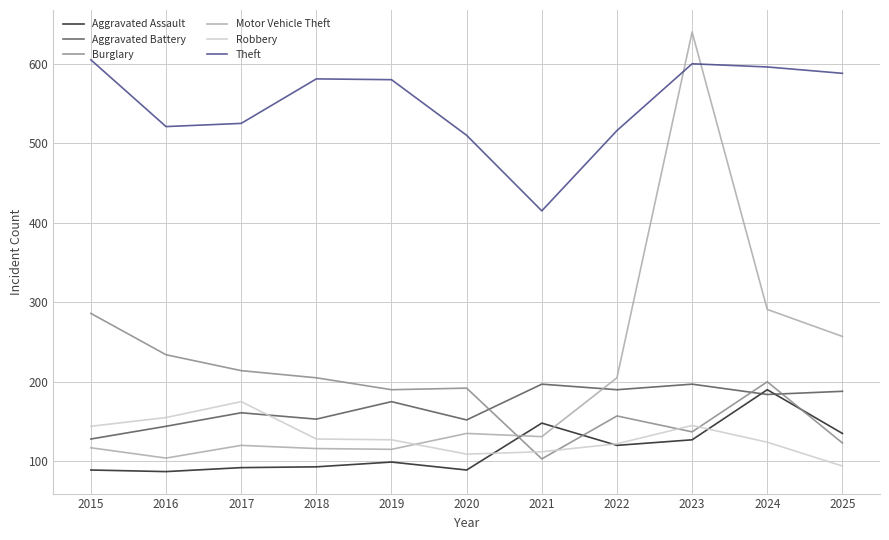

What is the difference between the highest and lowest values at 2017?

433